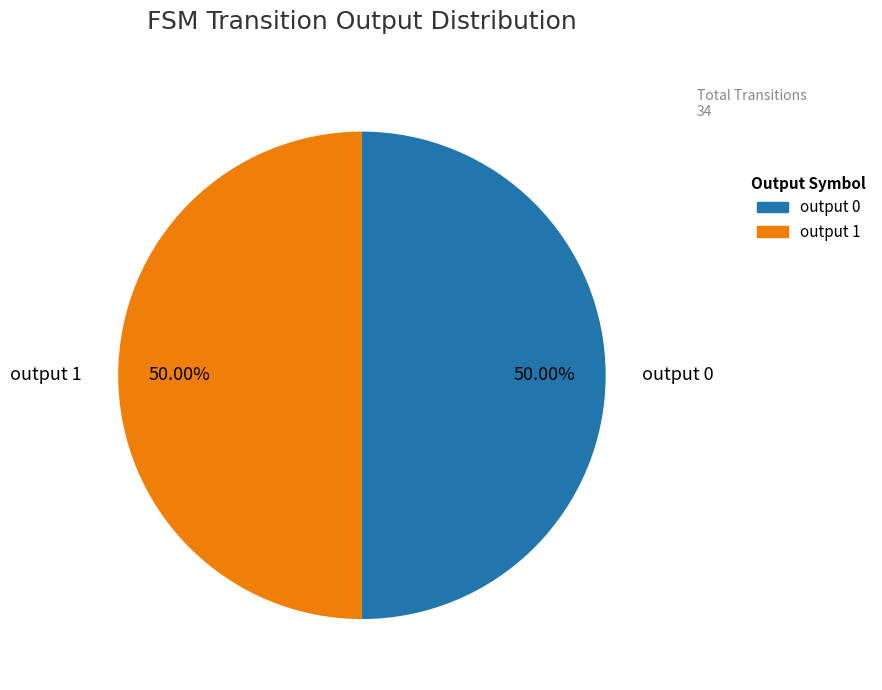

Approximately how many times larger is the value at output 0 compared to output 1?

1.0